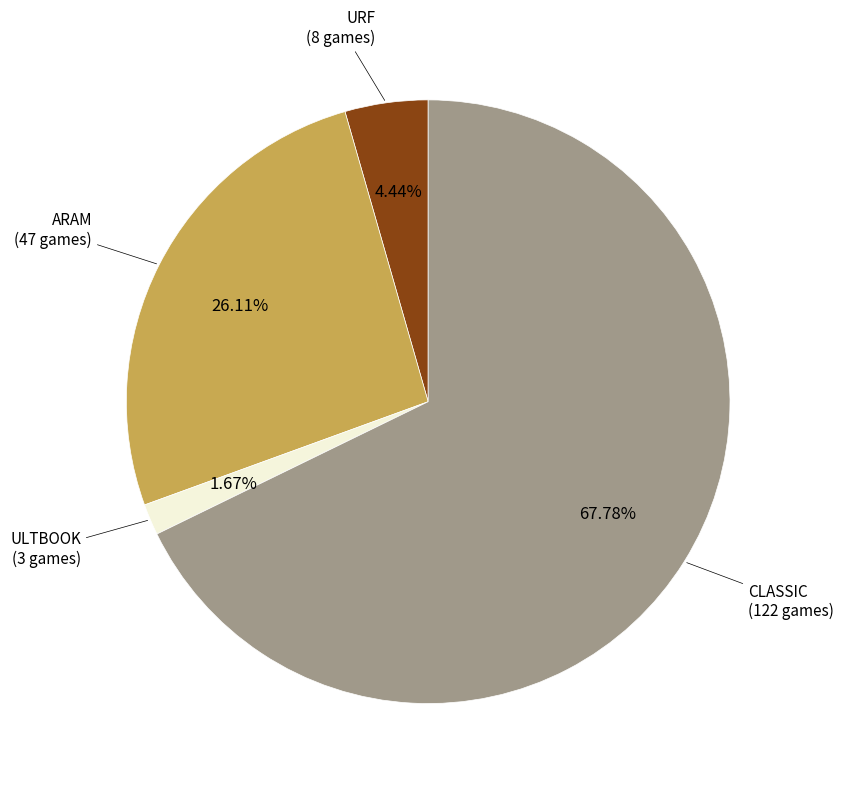

Combined, do ARAM and URF account for over 50%?

No